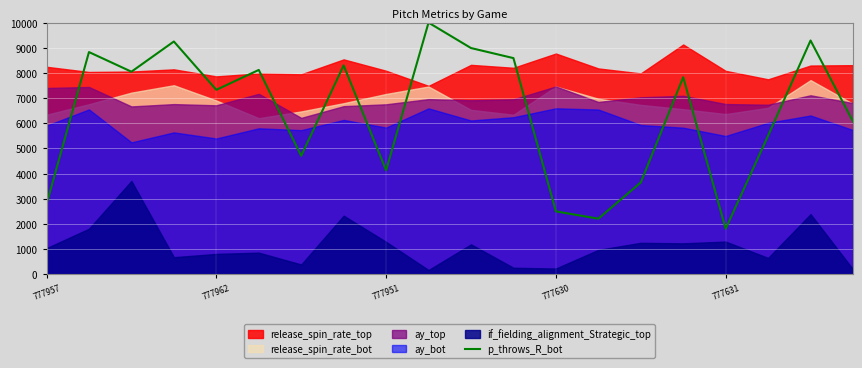

What is the greatest value displayed?

10000.0